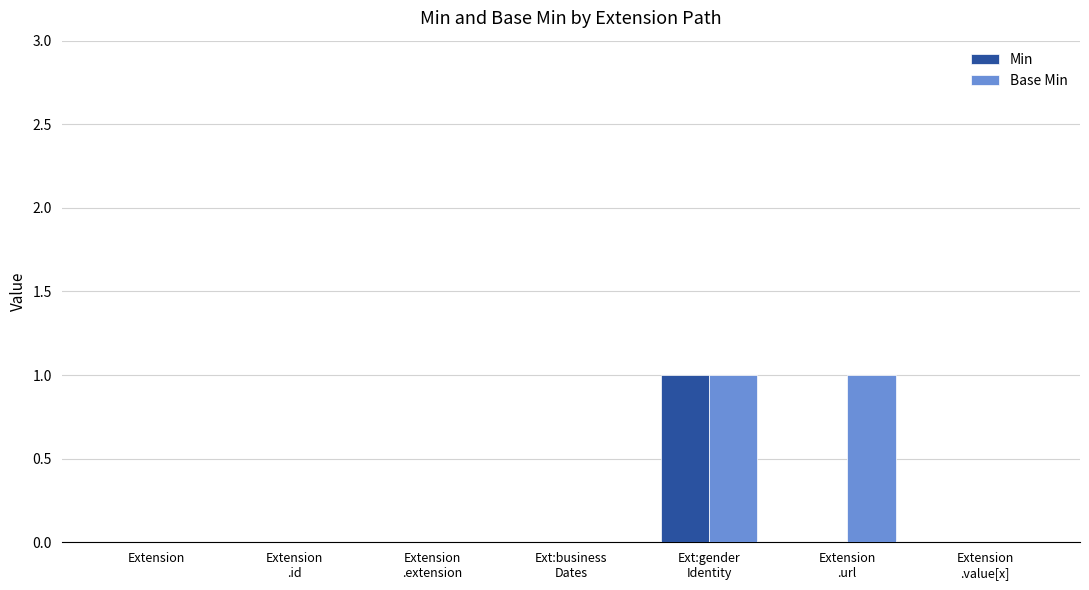

What are all the series names shown in the legend?

Min, Base Min